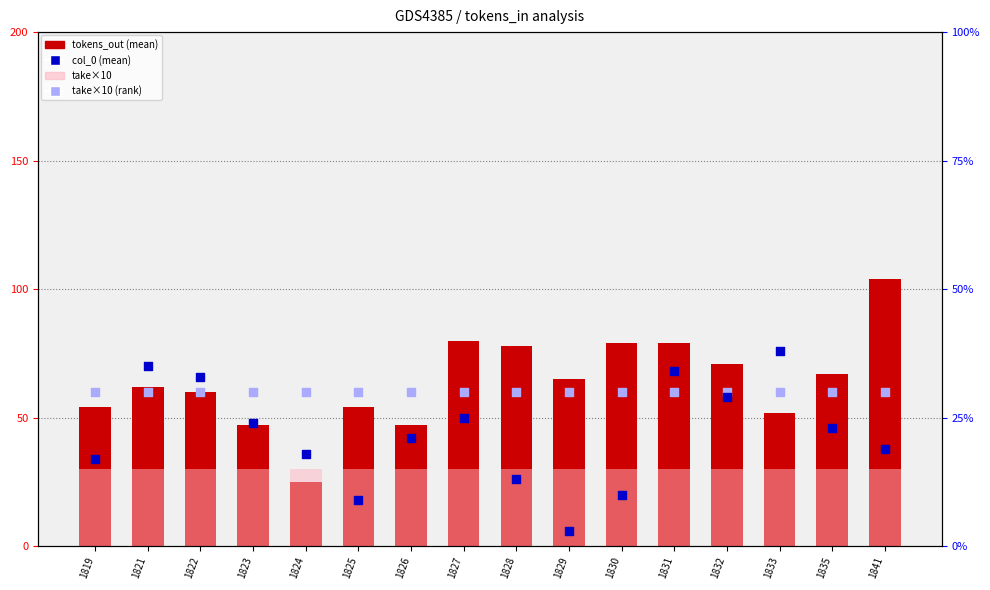

Which series has the widest spread of Y values?

tokens_out (mean)